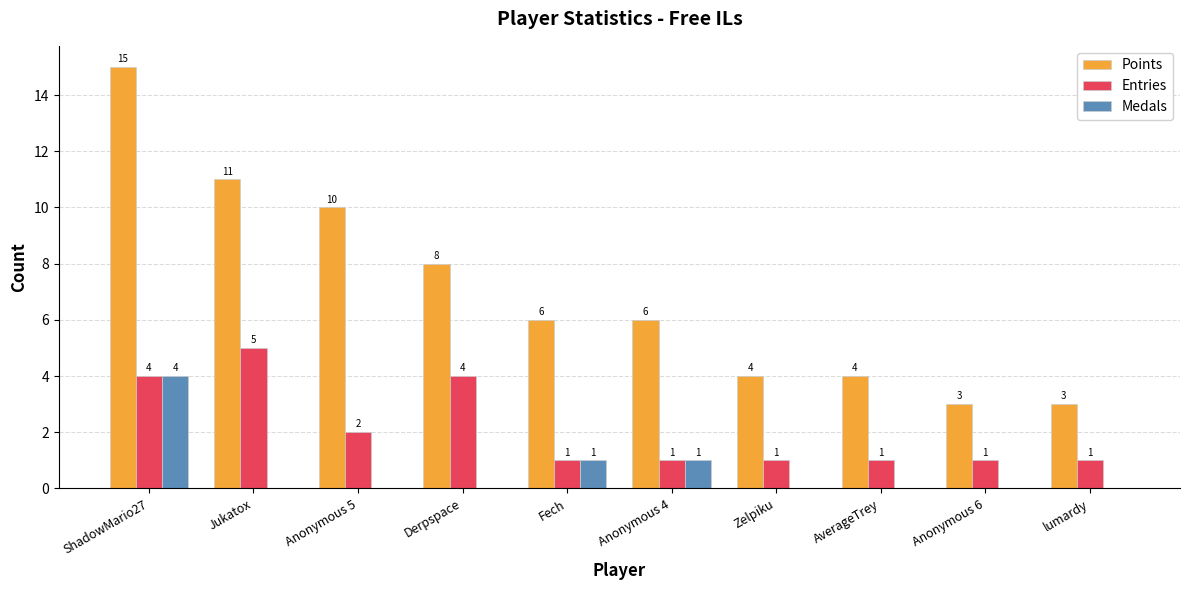

What is the maximum value for Medals?

4